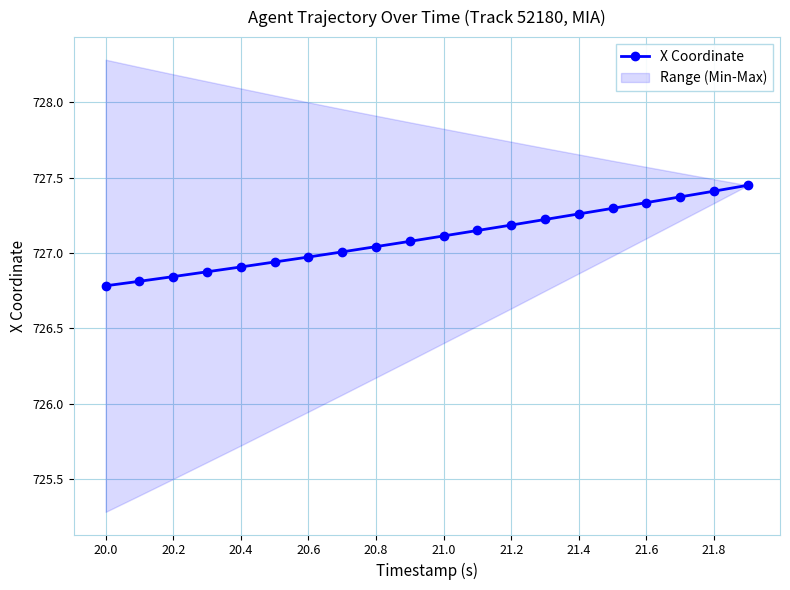

True or false: X Coordinate has a value of 196.8 at 20.0.

False